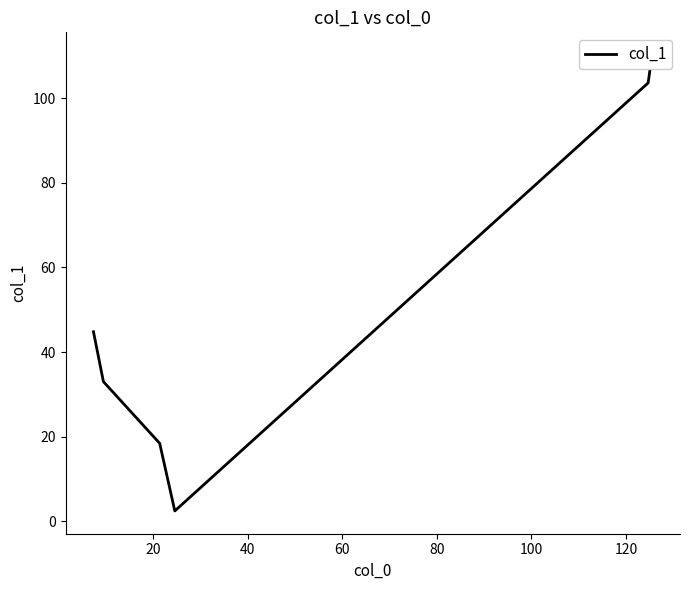

What is the sum of all values?

312.5